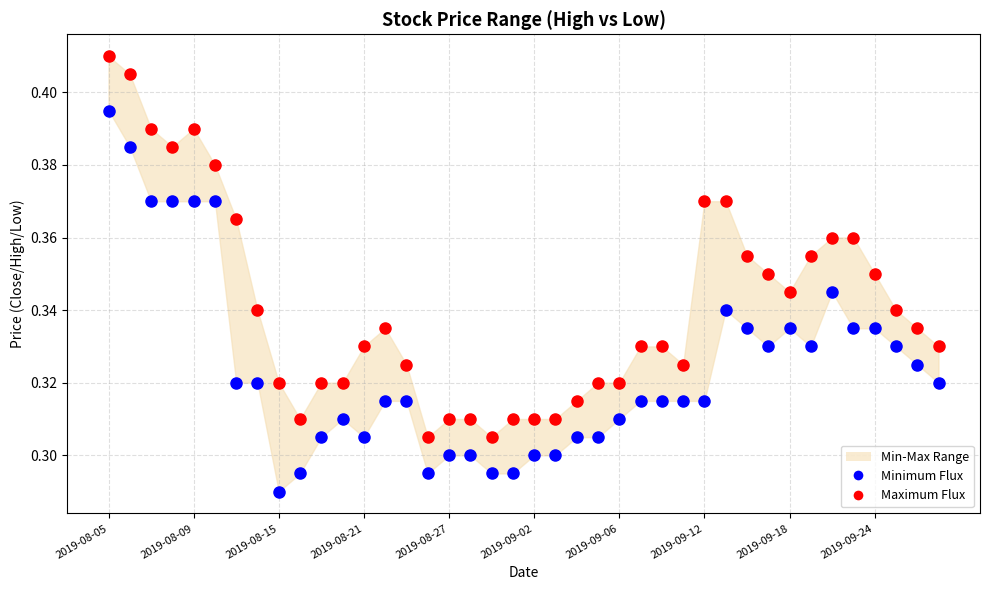

Which series reaches the maximum Y coordinate?

Maximum Flux